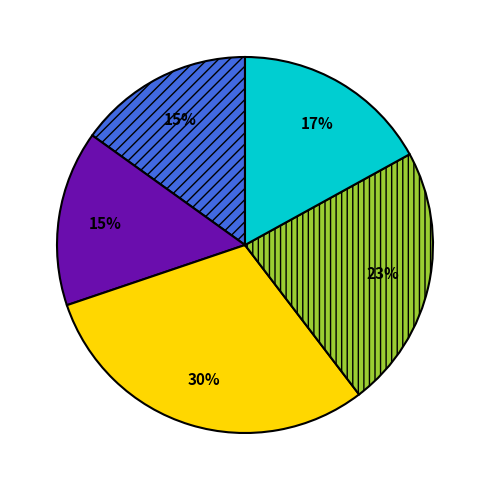

Does any single category account for the majority?

No